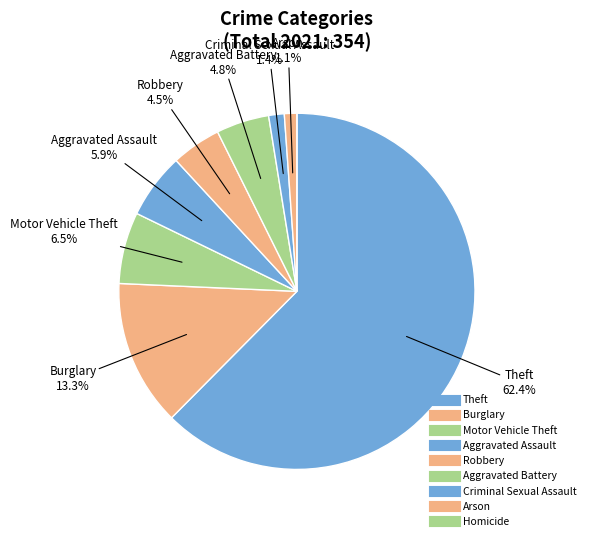

Is there a majority slice in this chart?

Yes